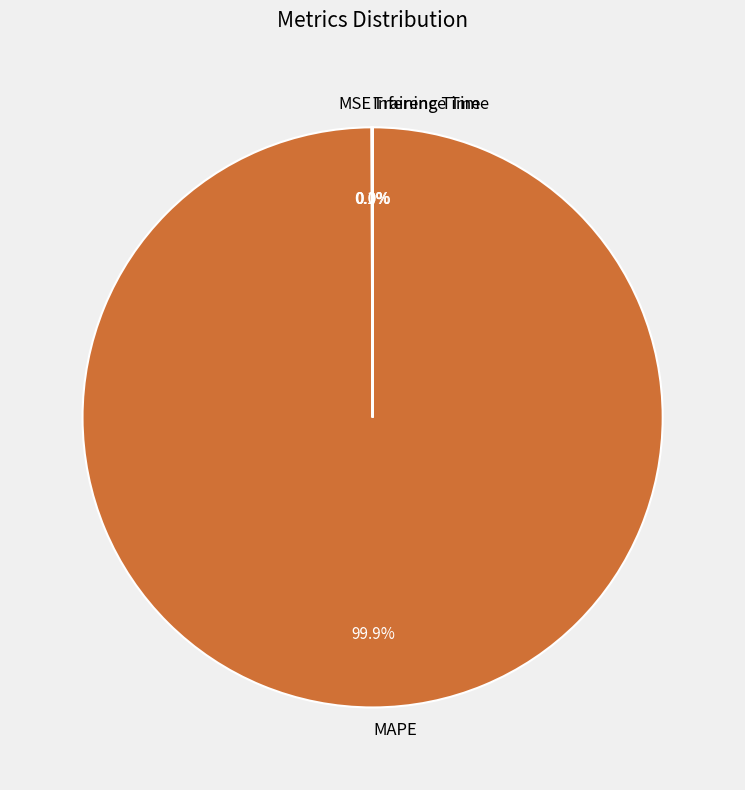

Which category accounts for the majority?

MAPE